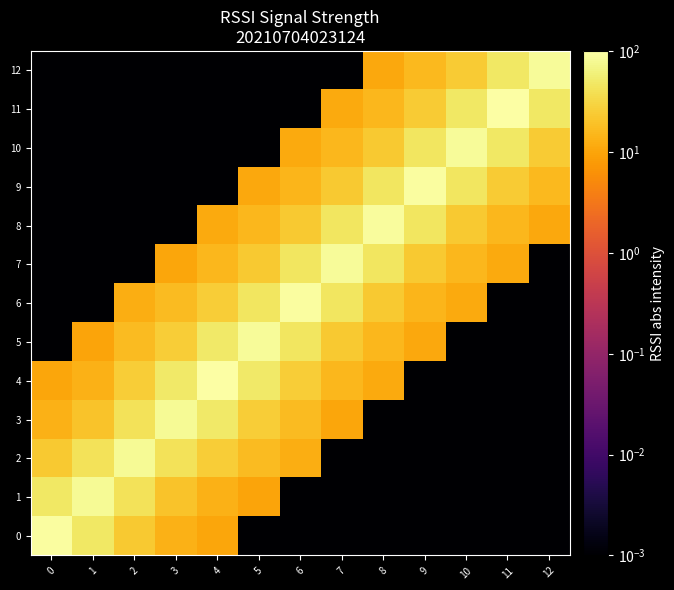

At which category does the chart reach its peak across all series?

4